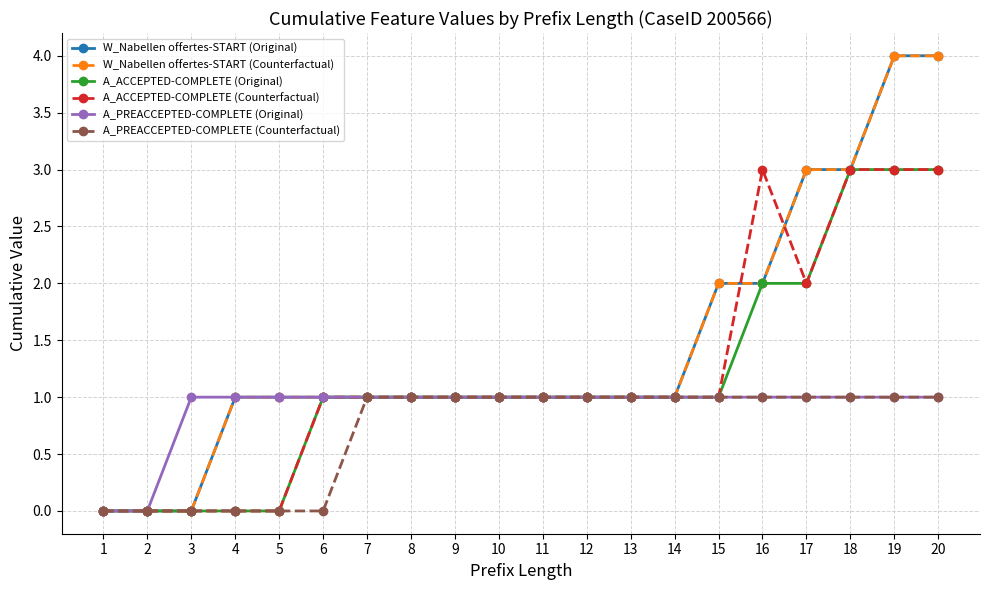

What is the average value of the A_PREACCEPTED-COMPLETE (Counterfactual) series?

1